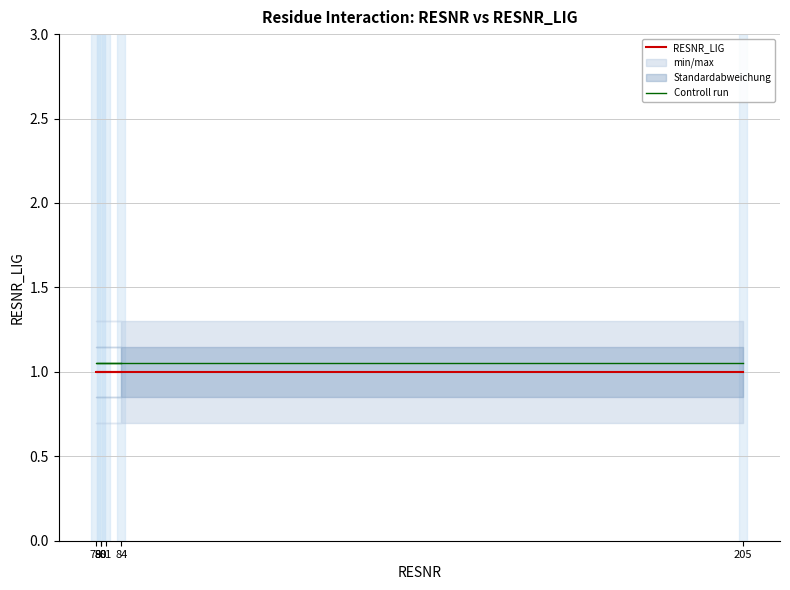

Count the number of categories in the chart.

6